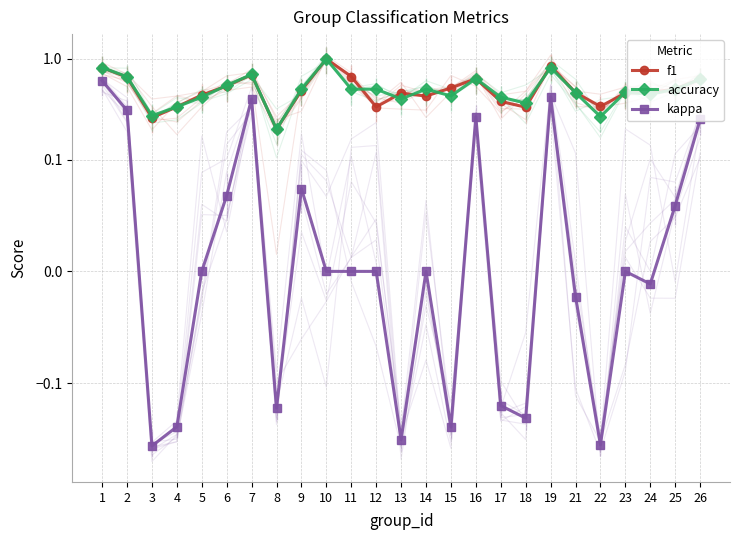

Reading left to right, what are all the values shown in this chart?

f1: 0.8	0.7	0.3	0.3	0.4	0.5	0.7	0.2	0.5	1.0	0.7	0.3	0.5	0.4	0.5	0.6	0.4	0.3	0.9	0.5	0.3	0.5	0.5	0.5	0.6
accuracy: 0.8	0.7	0.3	0.3	0.4	0.5	0.7	0.2	0.5	1.0	0.5	0.5	0.4	0.5	0.4	0.6	0.4	0.4	0.8	0.5	0.3	0.5	0.4	0.5	0.6
kappa: 0.6	0.3	-0.4	-0.3	0.0	0.1	0.4	-0.2	0.1	0.0	0.0	0.0	-0.4	0.0	-0.3	0.3	-0.2	-0.2	0.4	-0.0	-0.4	0.0	-0.0	0.1	0.2